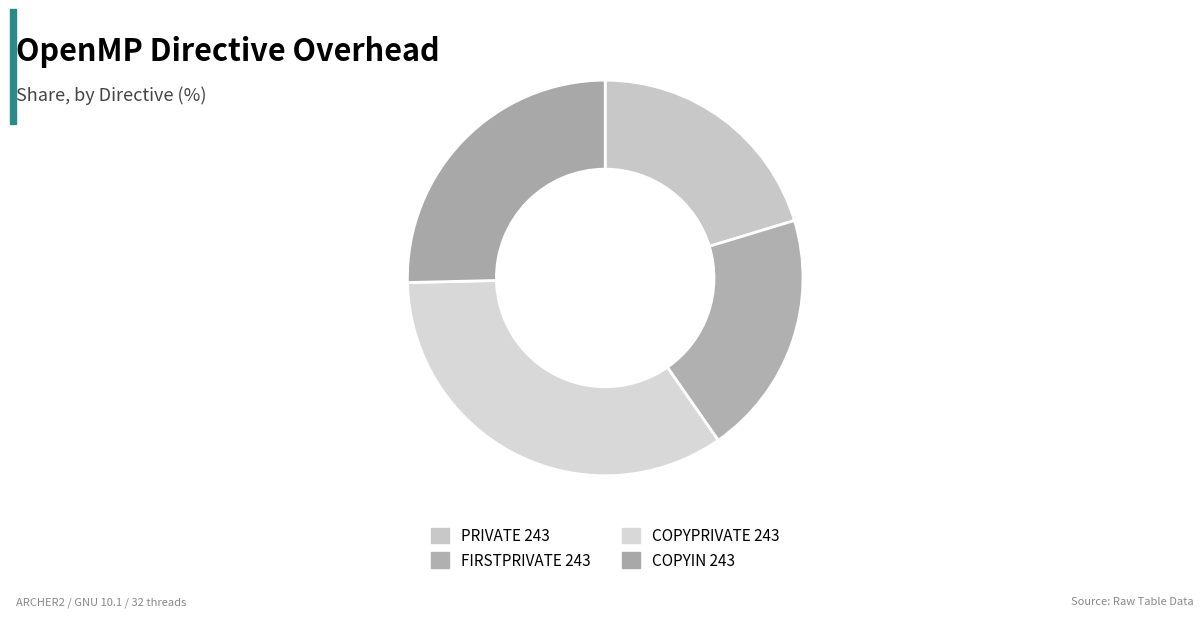

Which has a higher value, COPYIN 243 or PRIVATE 243?

COPYIN 243